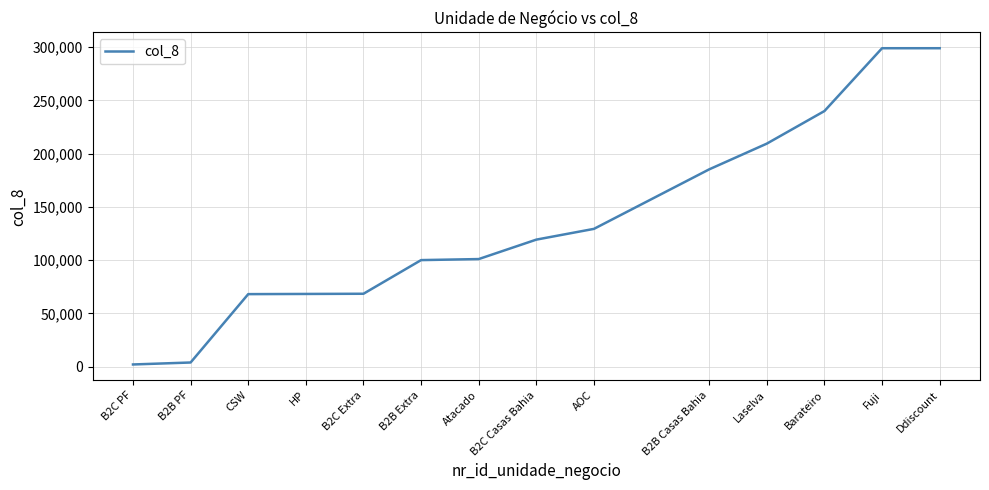

Is it true that the value at Fuji is 467435?

False